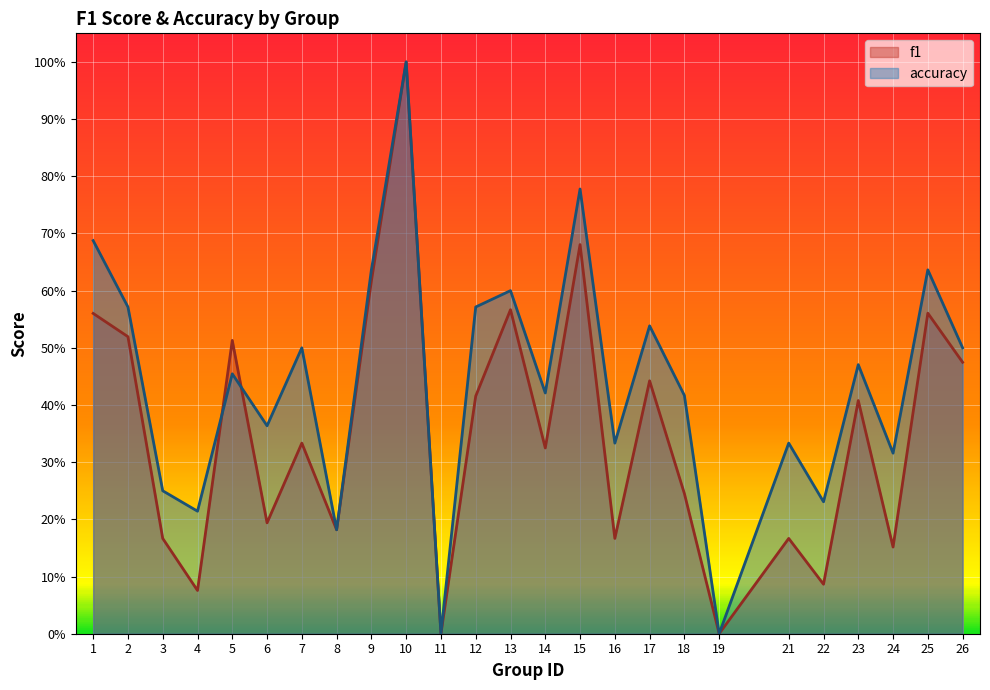

Count the number of categories in the chart.

25